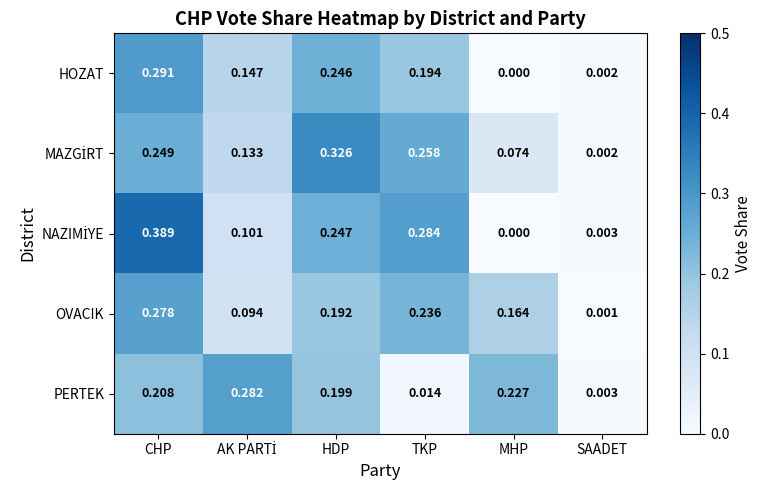

Which category has the highest value across all series?

CHP